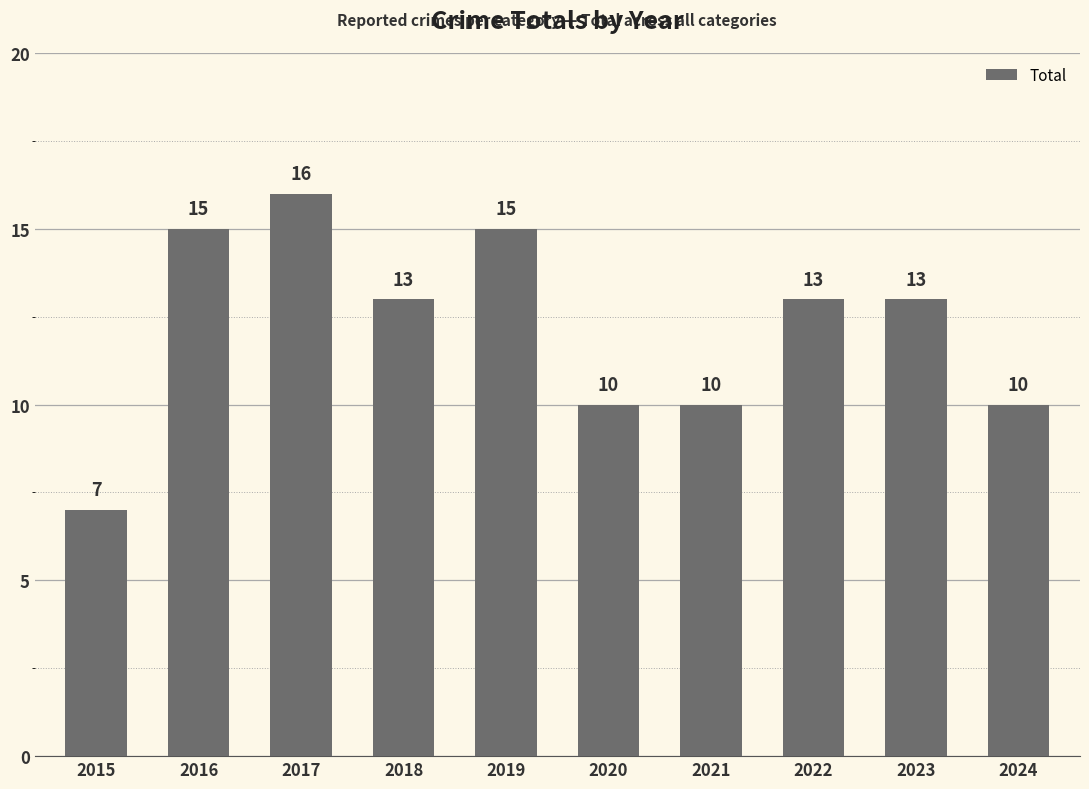

The chart shows a value of 15 at 2019. True or false?

True